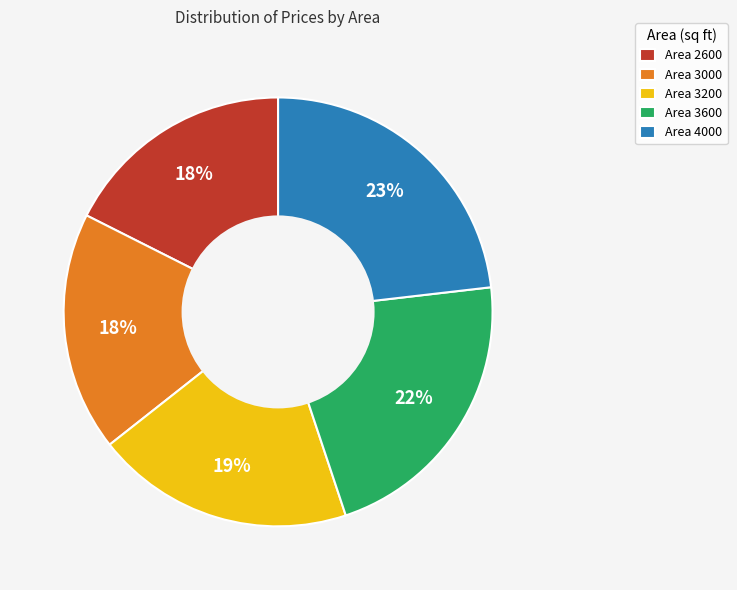

What is the ratio of the value at Area 2600 to the value at Area 3200?

0.9